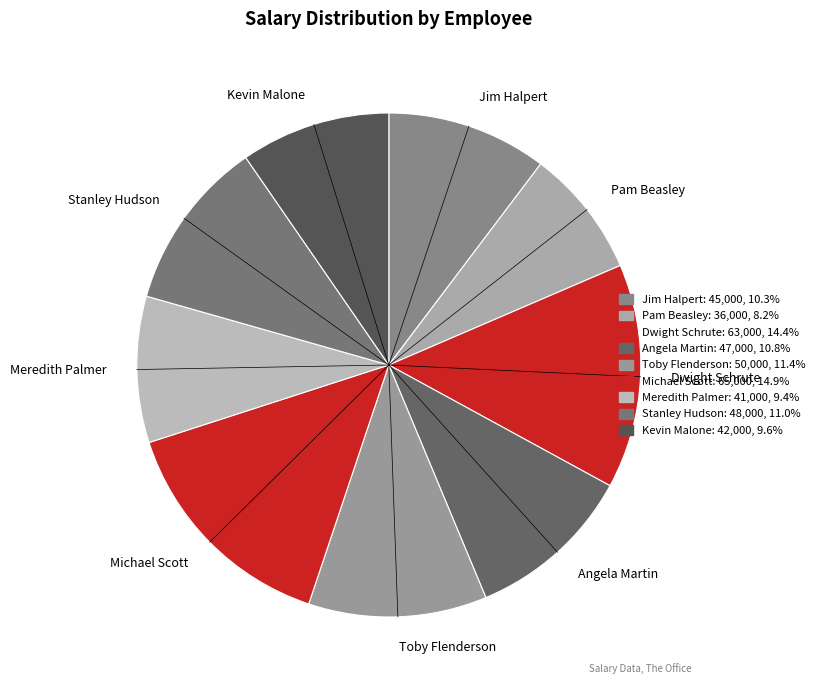

What is the ratio of the value at Kevin Malone to the value at Jim Halpert?

0.9